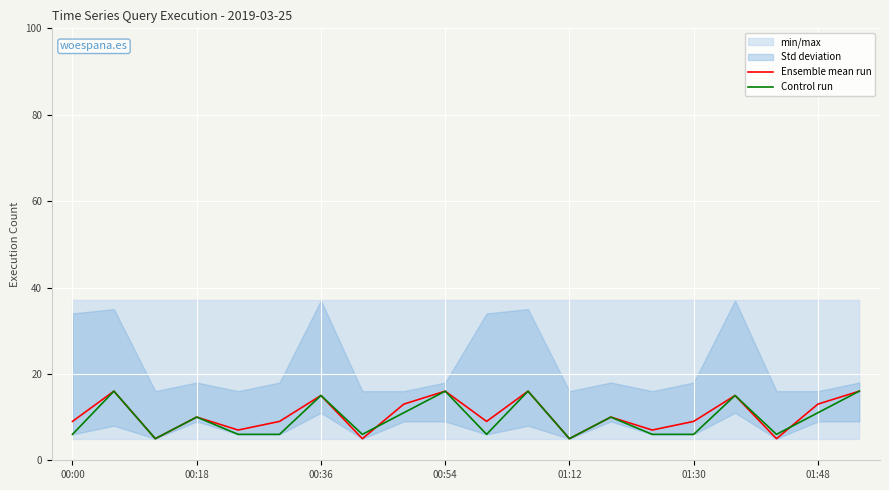

What is the maximum value for Control run?

16